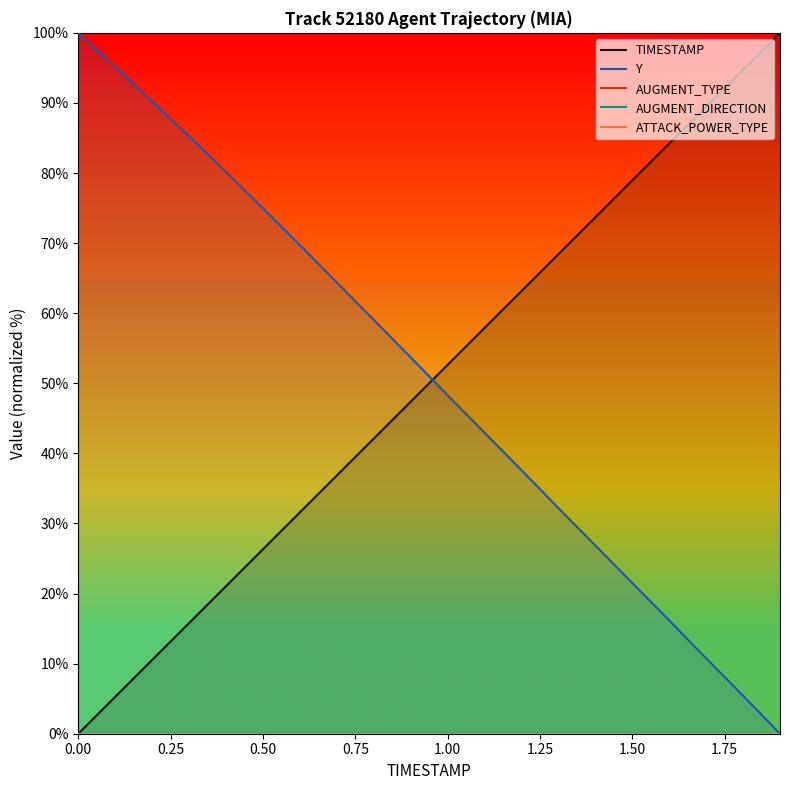

Rank the series by their maximum value, from lowest to highest.

AUGMENT_TYPE, AUGMENT_DIRECTION, ATTACK_POWER_TYPE, TIMESTAMP, Y